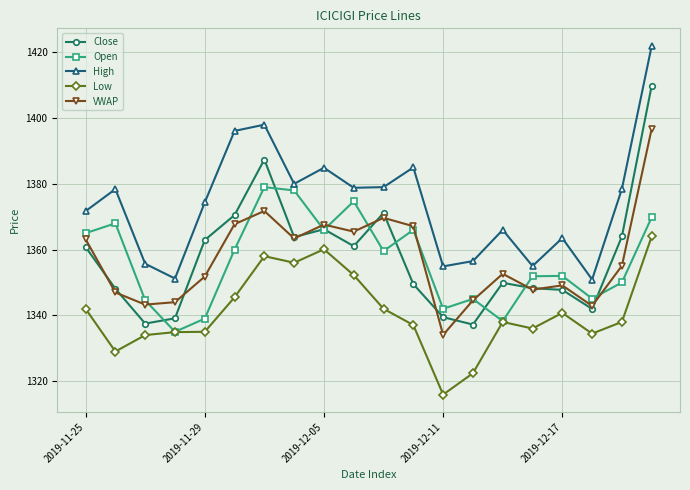

What is the sum of all Low values?

26815.3